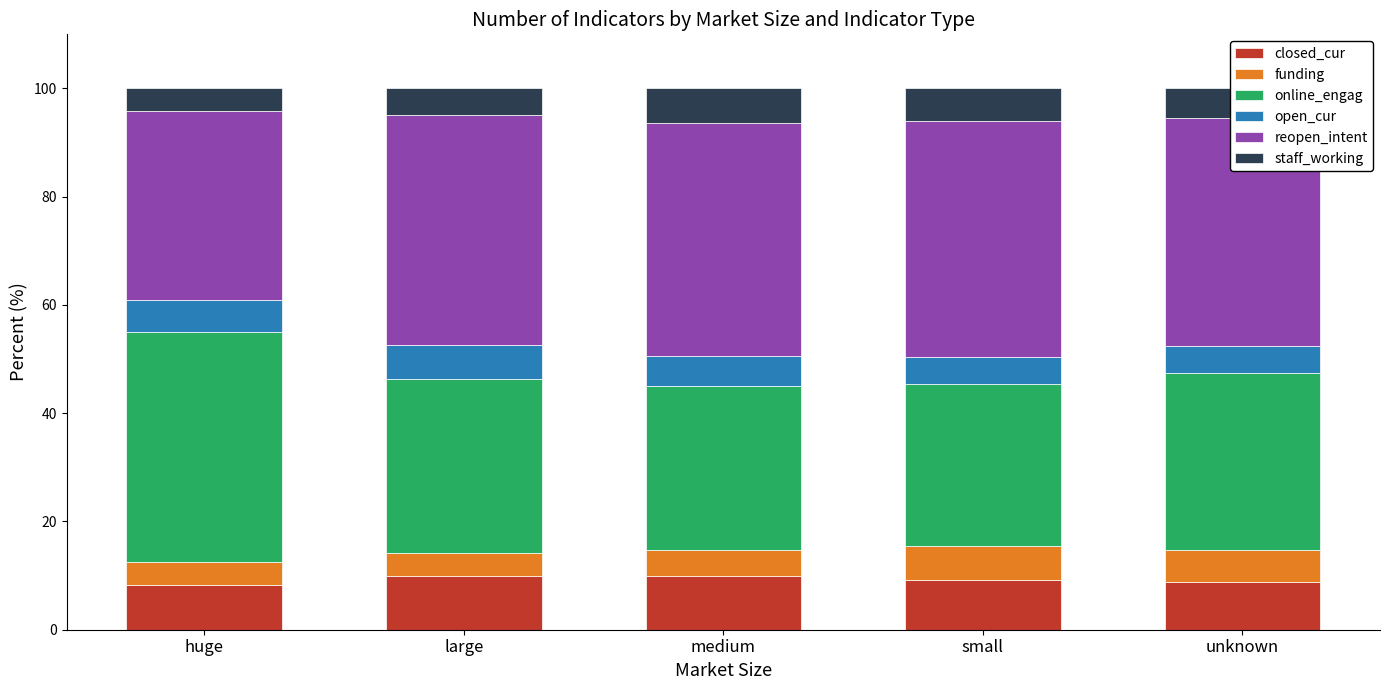

Does the chart contain stacked bars?

Yes